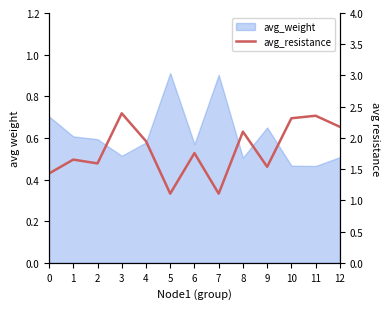

Reading left to right, extract all data points from this chart.

0=1.4	1=1.7	2=1.6	3=2.4	4=1.9	5=1.1	6=1.8	7=1.1	8=2.1	9=1.5	10=2.3	11=2.4	12=2.2